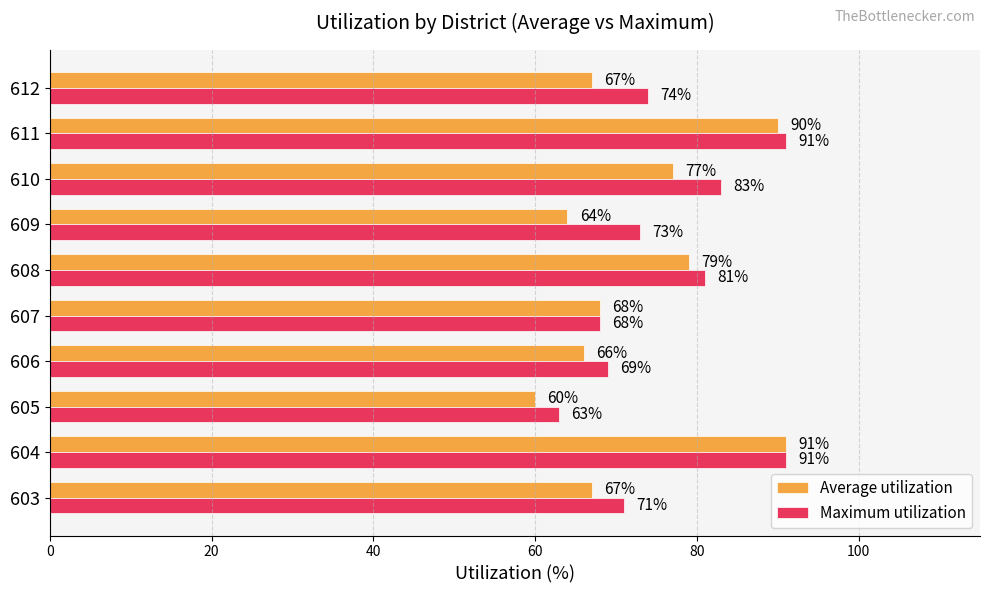

What is the approximate value of Maximum utilization at 608, to the nearest 10?

80